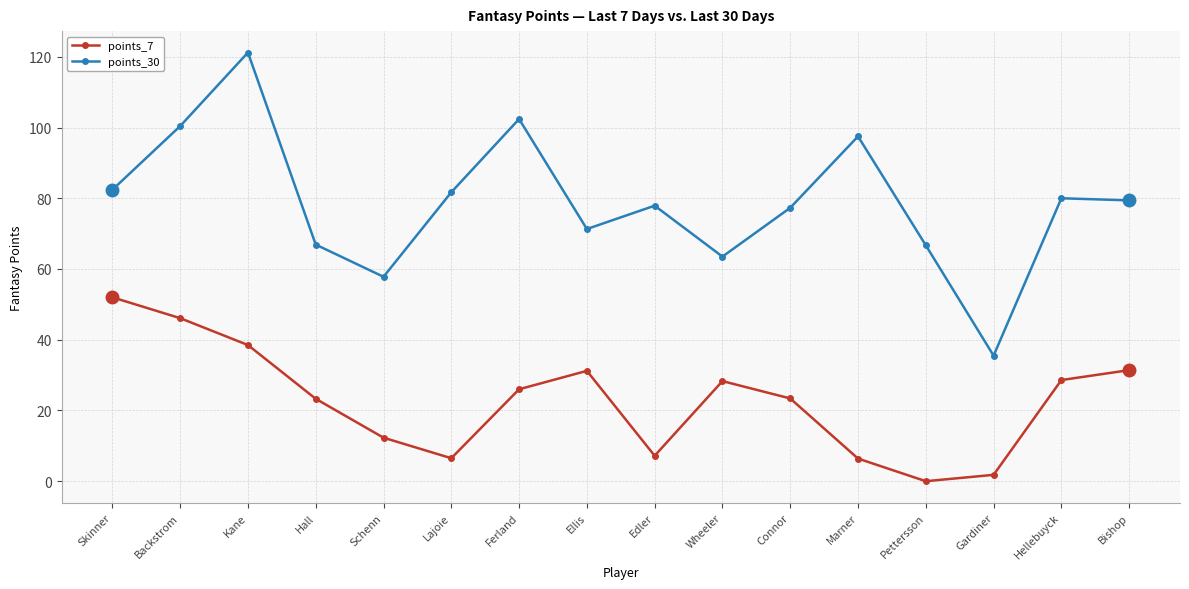

At which category does points_7 reach its first local valley?

Lajoie